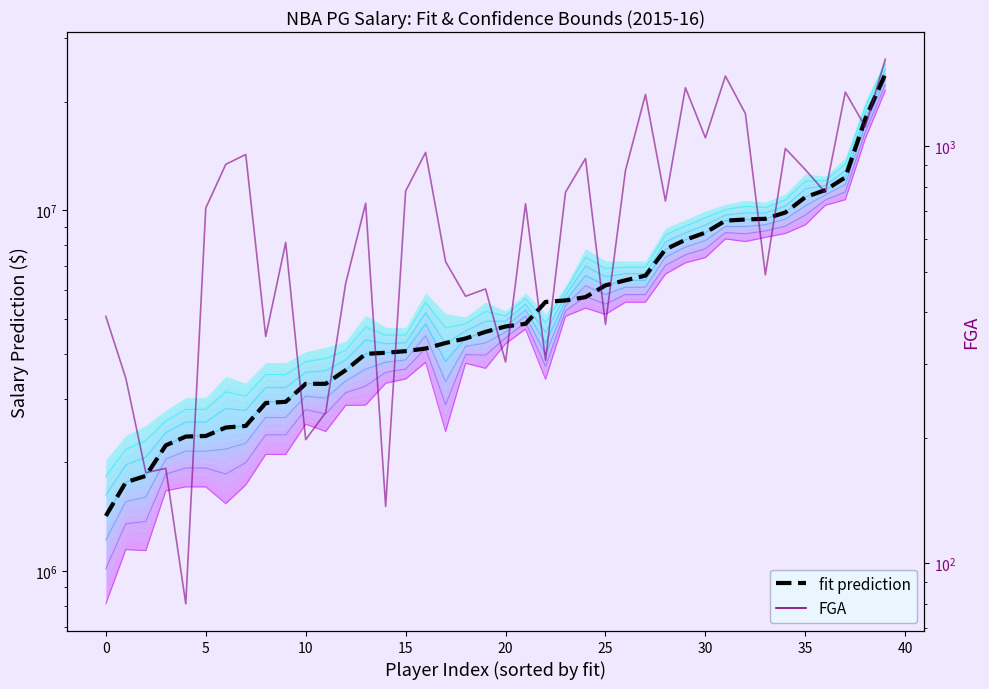

What is the difference between the maximum and second lowest values in the fit prediction series?

22071373.5